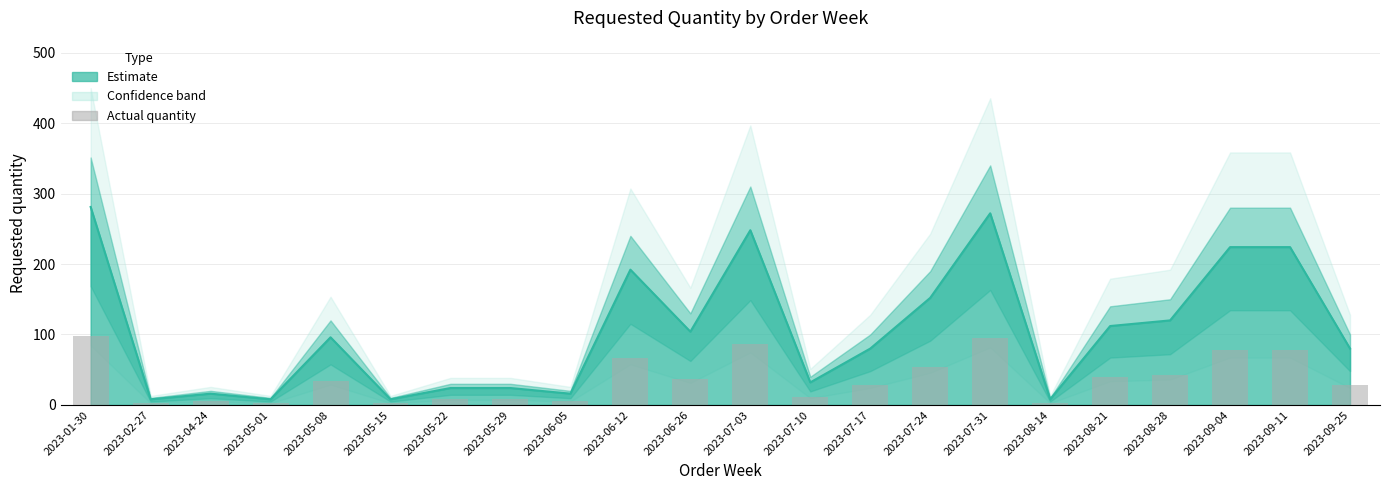

True or false: the data shows 0.9 at 2023-08-14.

False